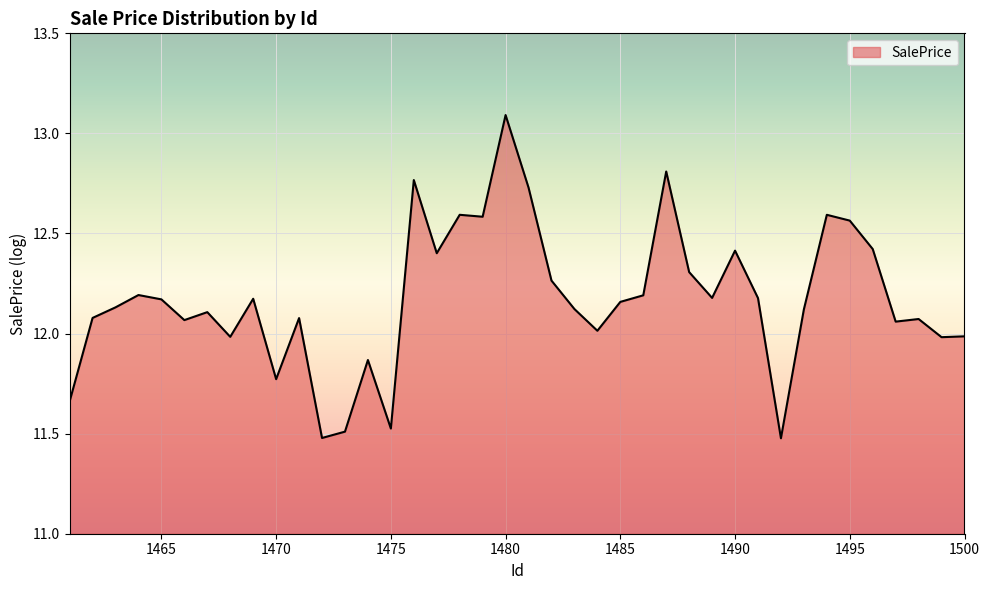

What is the difference between the maximum and minimum values?

1.6